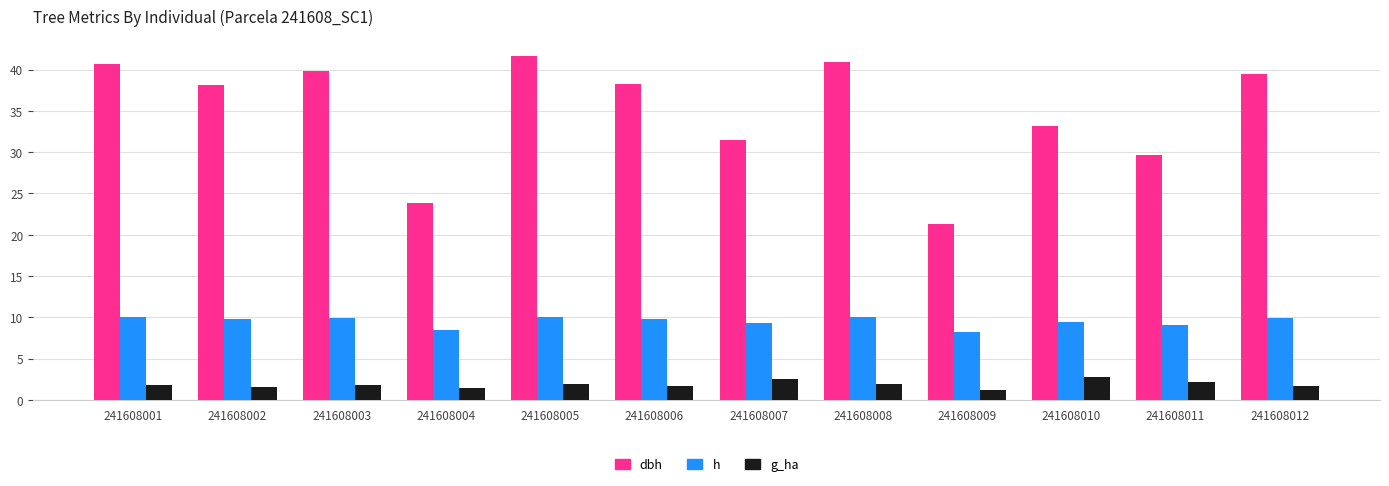

What is the value of the h bar at the 9th from the left?

8.2